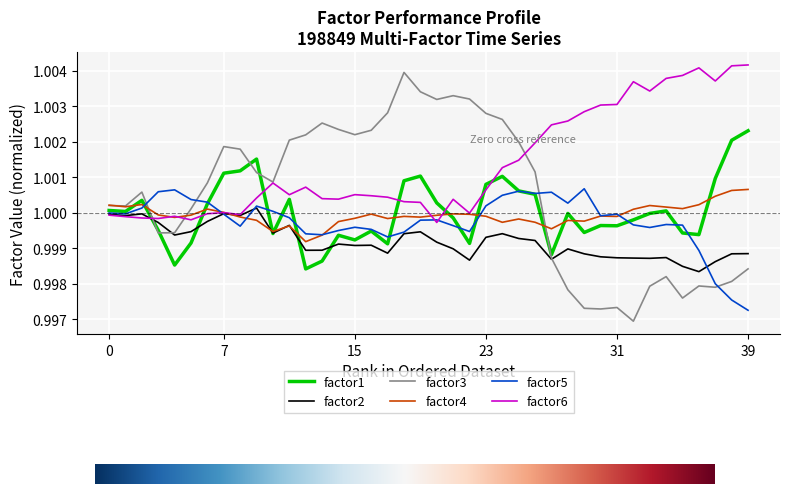

Which series has the largest total across all categories?

factor6